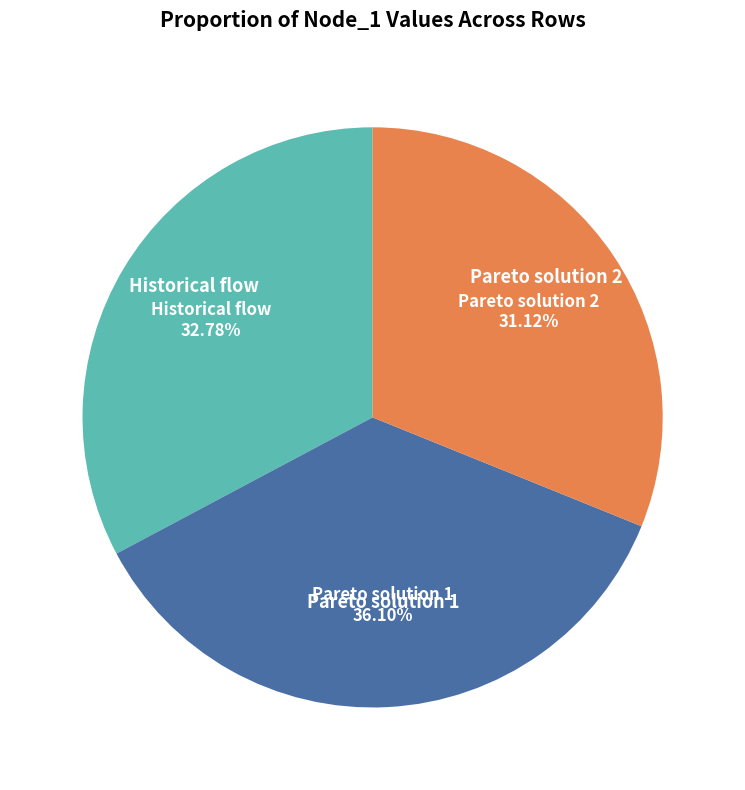

Is there a majority slice in this chart?

No